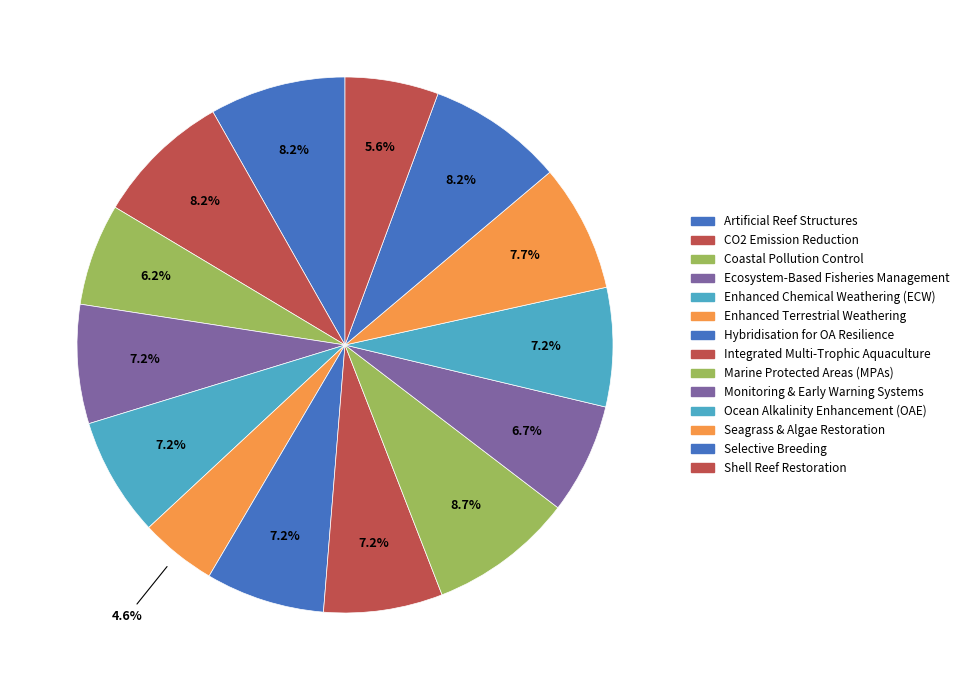

How many segments does this pie chart have?

14